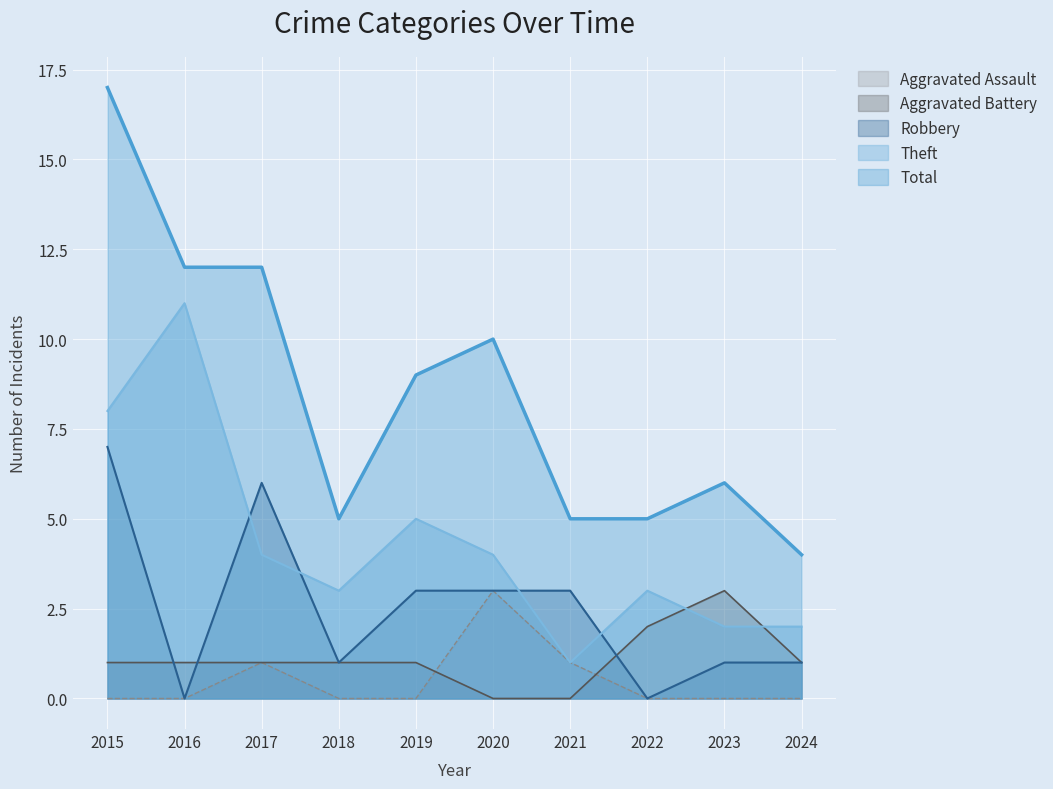

Which series changed the most between 2019 and 2024?

Total